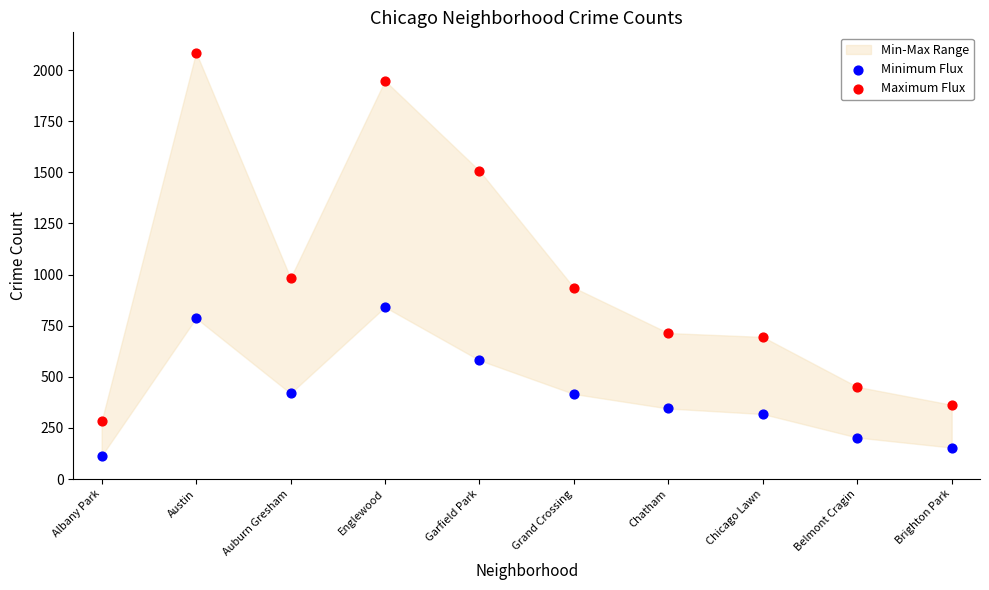

Which series has the widest spread of Y values?

Maximum Flux